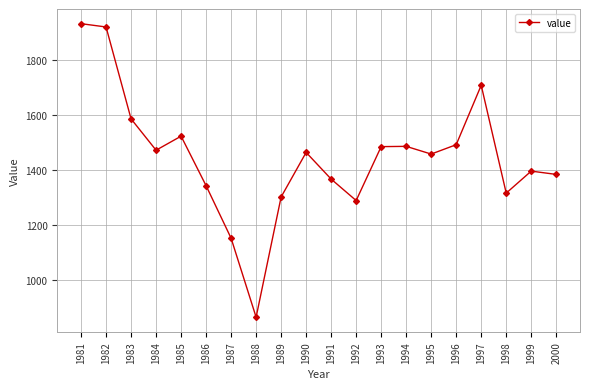

Approximately how many times larger is the value at 1996 compared to 2000?

1.1